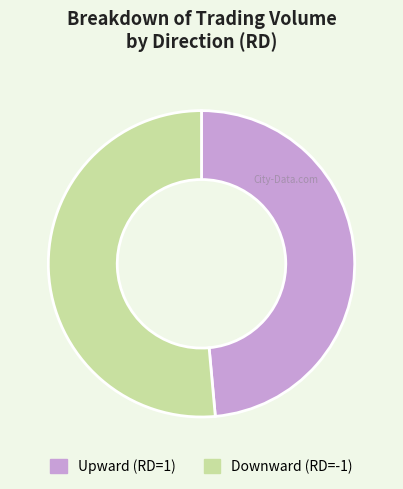

The Downward (RD=-1) slice represents 51% of the pie. True or false?

True